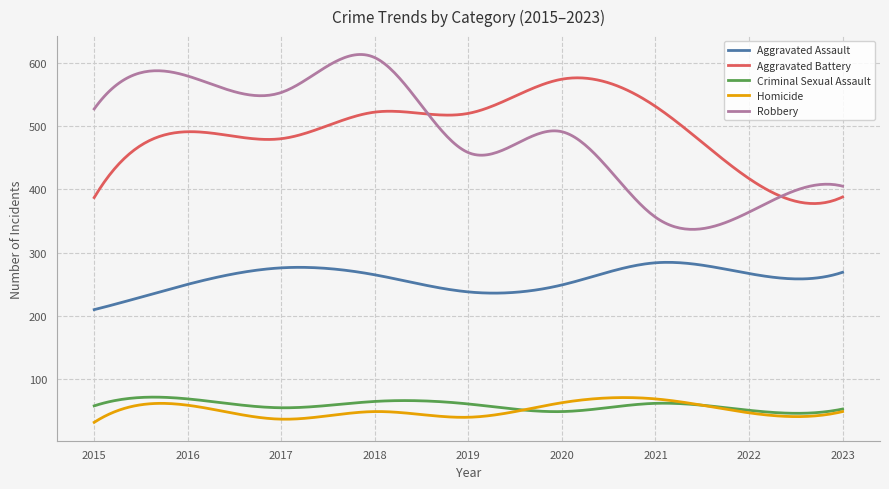

True or false: Homicide and Aggravated Assault intersect in this chart.

False